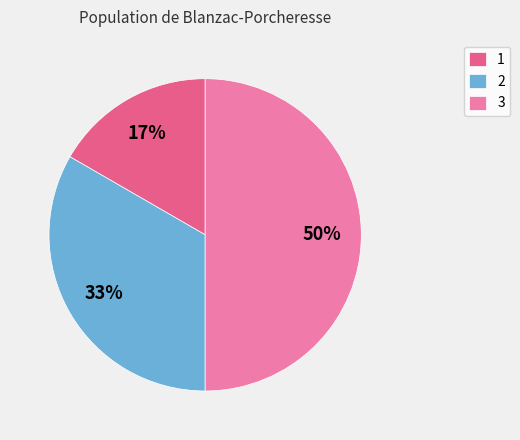

Is it true that 1 is 17% of the pie?

True